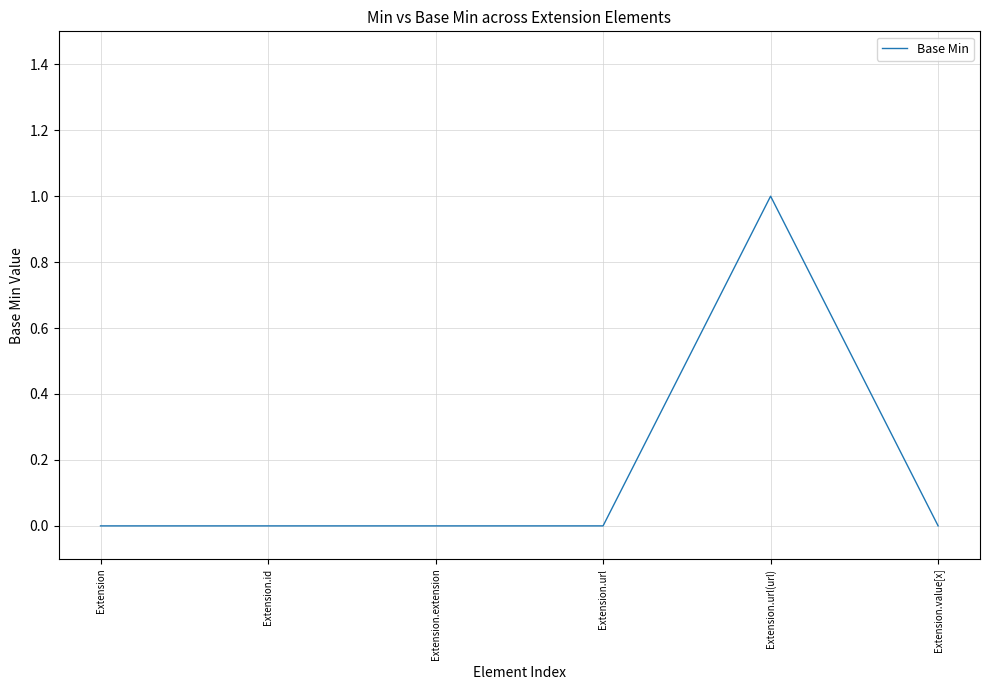

What is the sum of all values?

1